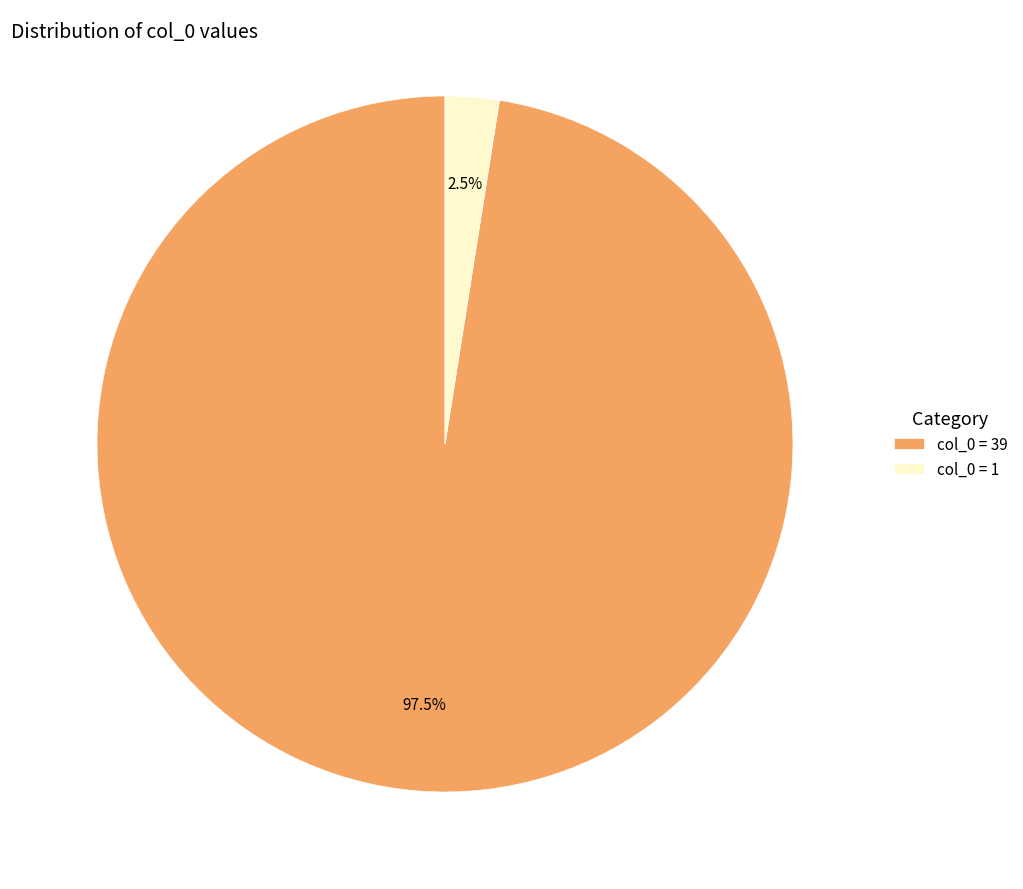

Which slice is the largest?

col_0 = 39